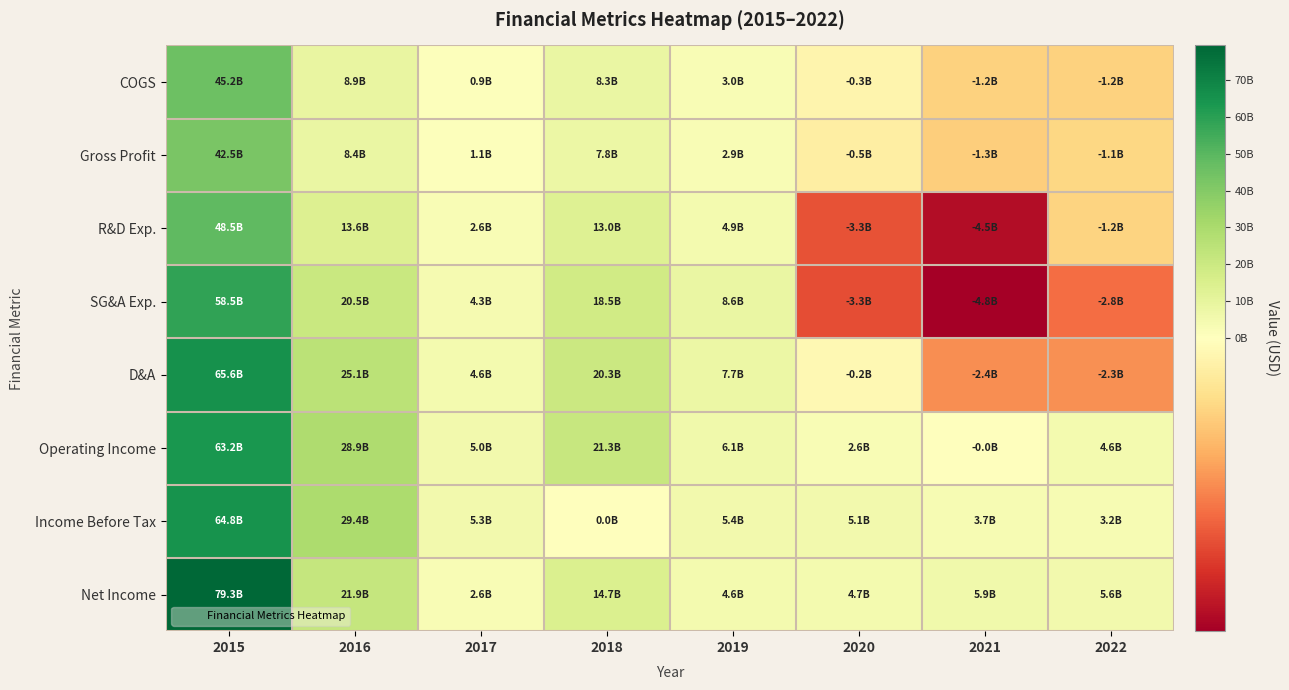

Which series changed the most between 2018 and 2022?

D&A